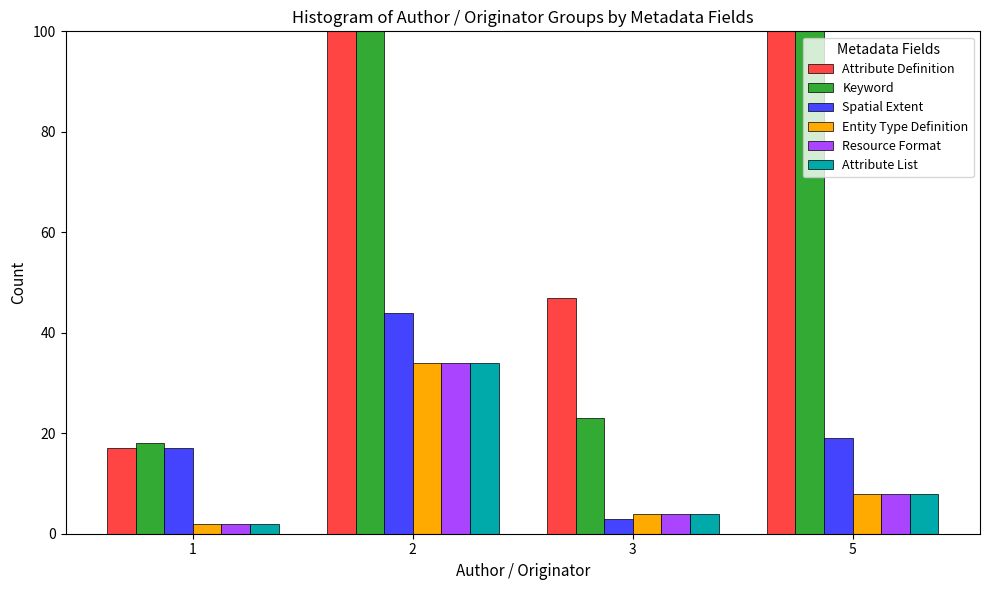

What is the sum of the Attribute Definition values at 5 and 2?

727